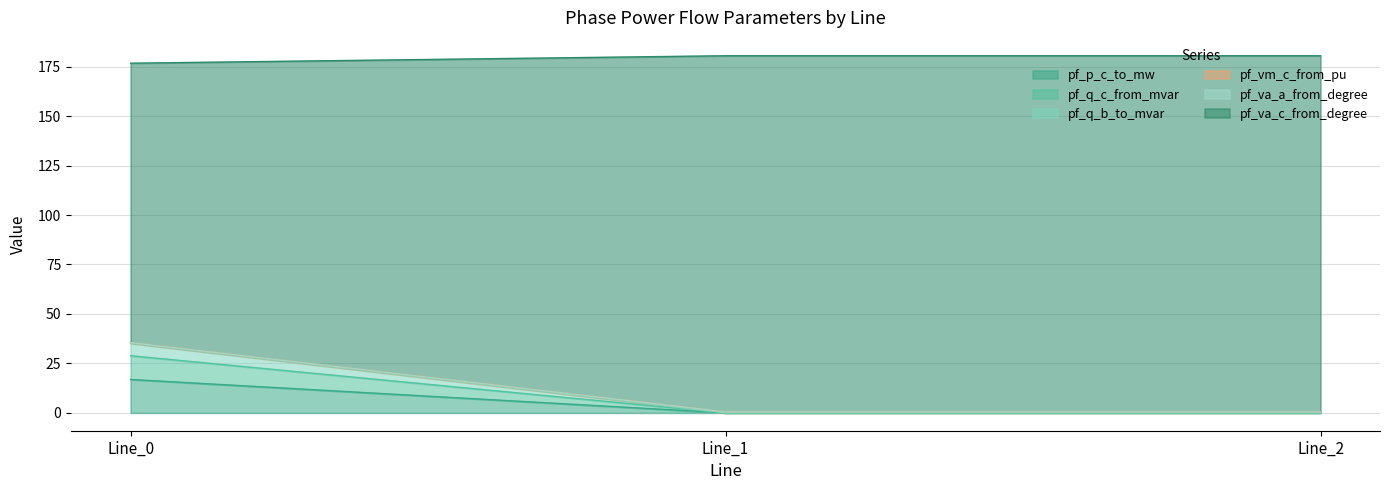

What is the value of the pf_p_c_to_mw point at the 3rd from the left?

0.5